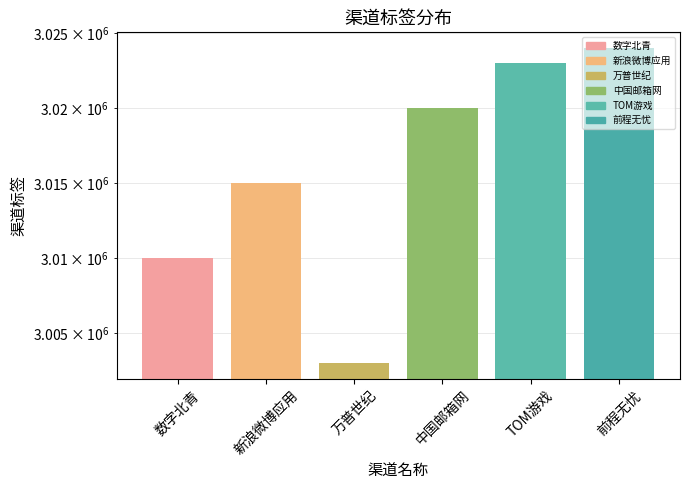

Between 新浪微博应用 and 数字北青, which is larger?

新浪微博应用